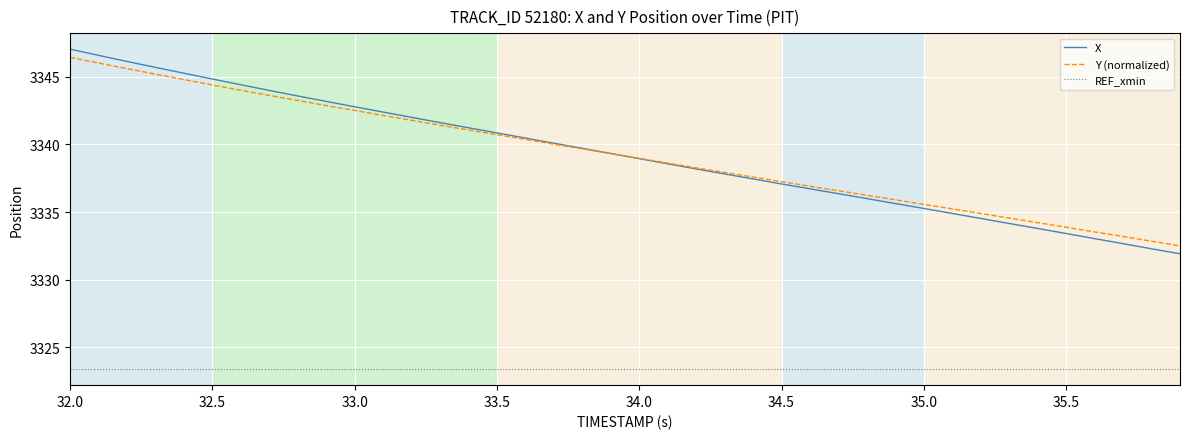

Is the value of Y at 32.0 greater than the value of X at 39?

Yes